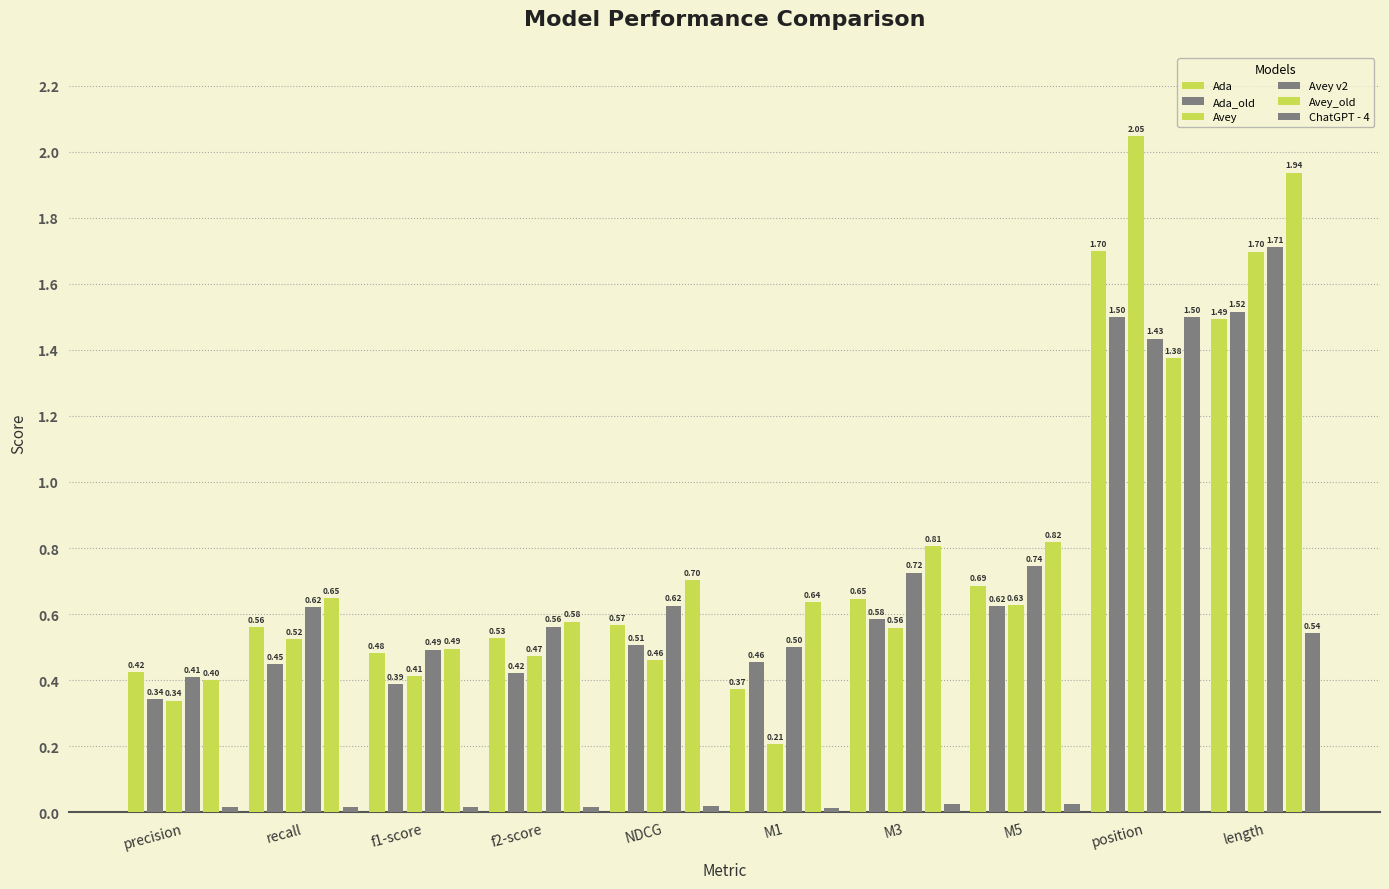

How many bars are there in total?

60